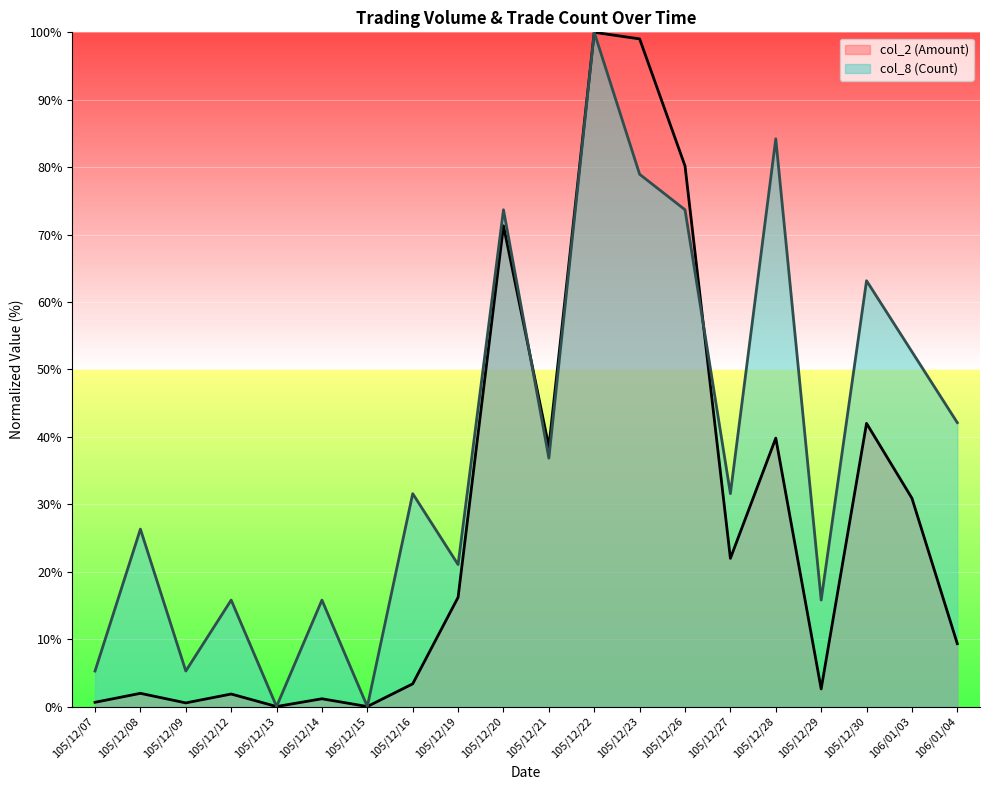

Which series has the largest range (max minus min)?

col_2 (Amount)